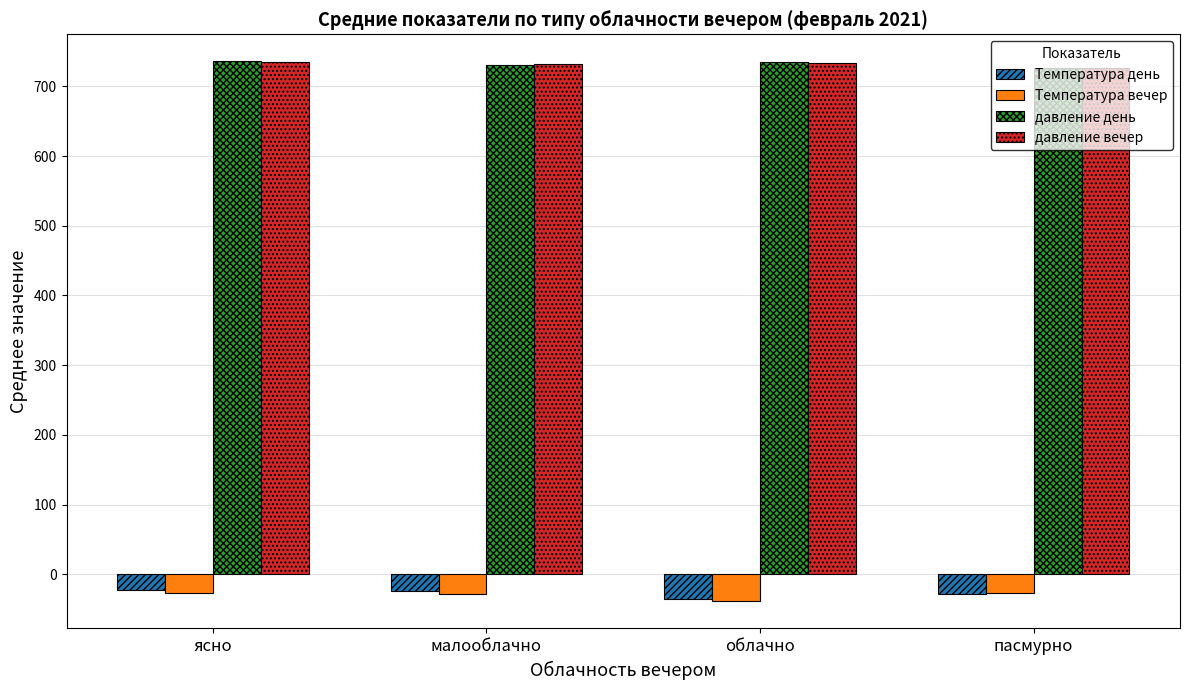

What is the minimum value for давление вечер?

727